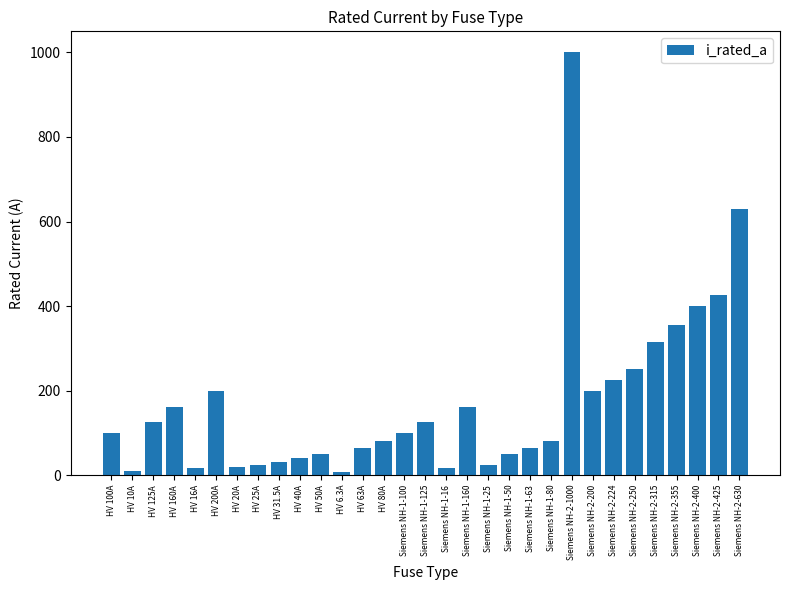

How many categories are shown in the chart?

31